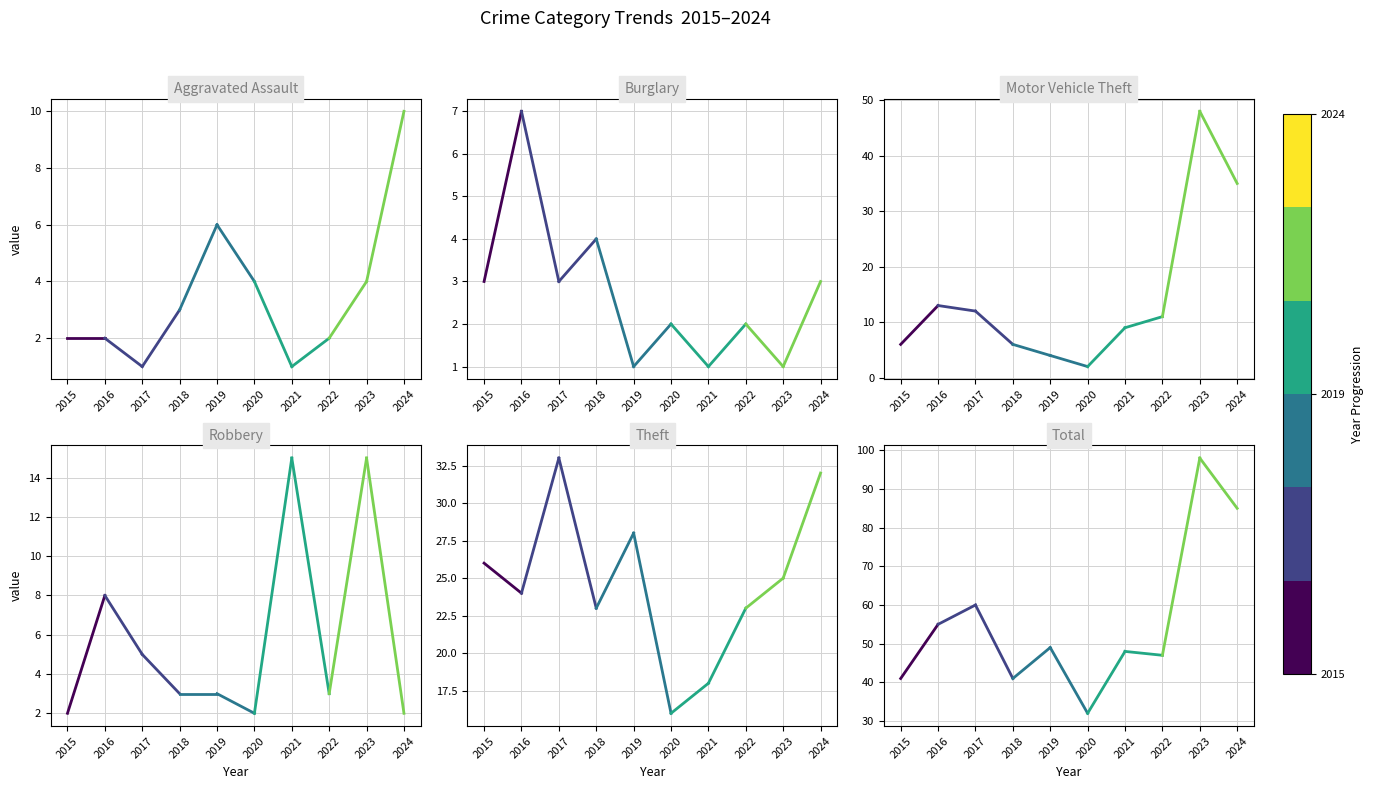

Is the value of Motor Vehicle Theft at 2015 greater than the value of Burglary at 2015?

Yes